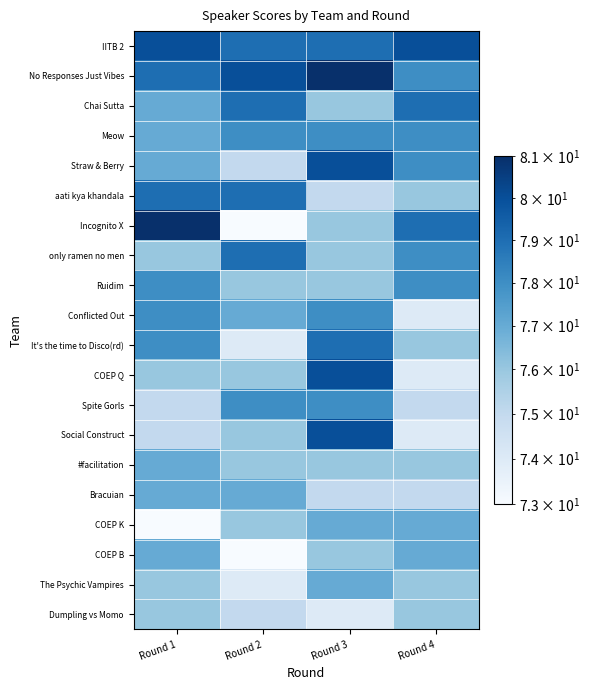

Reading left to right, transcribe all the data shown in this chart.

IITB 2: Round 1=80	Round 2=79	Round 3=79	Round 4=80
No Responses Just Vibes: Round 1=79	Round 2=80	Round 3=81	Round 4=78
Chai Sutta: Round 1=77	Round 2=79	Round 3=76	Round 4=79
Meow: Round 1=77	Round 2=78	Round 3=78	Round 4=78
Straw & Berry: Round 1=77	Round 2=75	Round 3=80	Round 4=78
aati kya khandala: Round 1=79	Round 2=79	Round 3=75	Round 4=76
Incognito X: Round 1=81	Round 2=73	Round 3=76	Round 4=79
only ramen no men: Round 1=76	Round 2=79	Round 3=76	Round 4=78
Ruidim: Round 1=78	Round 2=76	Round 3=76	Round 4=78
Conflicted Out: Round 1=78	Round 2=77	Round 3=78	Round 4=74
It's the time to Disco(rd): Round 1=78	Round 2=74	Round 3=79	Round 4=76
COEP Q: Round 1=76	Round 2=76	Round 3=80	Round 4=74
Spite Gorls: Round 1=75	Round 2=78	Round 3=78	Round 4=75
Social Construct: Round 1=75	Round 2=76	Round 3=80	Round 4=74
#facilitation: Round 1=77	Round 2=76	Round 3=76	Round 4=76
Bracuian: Round 1=77	Round 2=77	Round 3=75	Round 4=75
COEP K: Round 1=73	Round 2=76	Round 3=77	Round 4=77
COEP B: Round 1=77	Round 2=73	Round 3=76	Round 4=77
The Psychic Vampires: Round 1=76	Round 2=74	Round 3=77	Round 4=76
Dumpling vs Momo: Round 1=76	Round 2=75	Round 3=74	Round 4=76